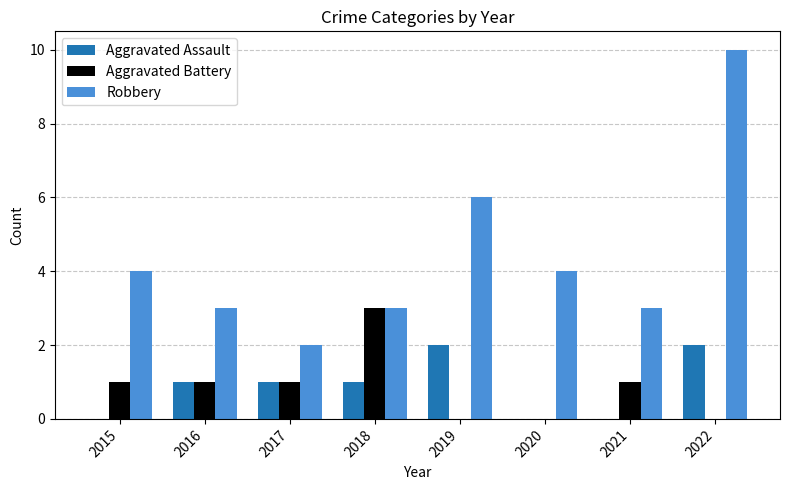

Is it true that Robbery equals 15 at 2022?

False